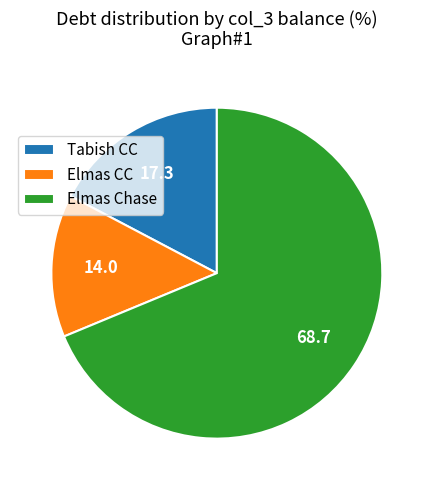

Between Tabish CC and Elmas CC, which is larger?

Tabish CC